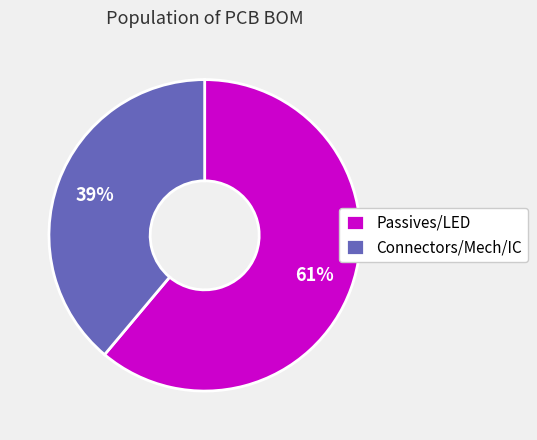

To the nearest percent, what percentage of the pie is Passives/LED?

61%